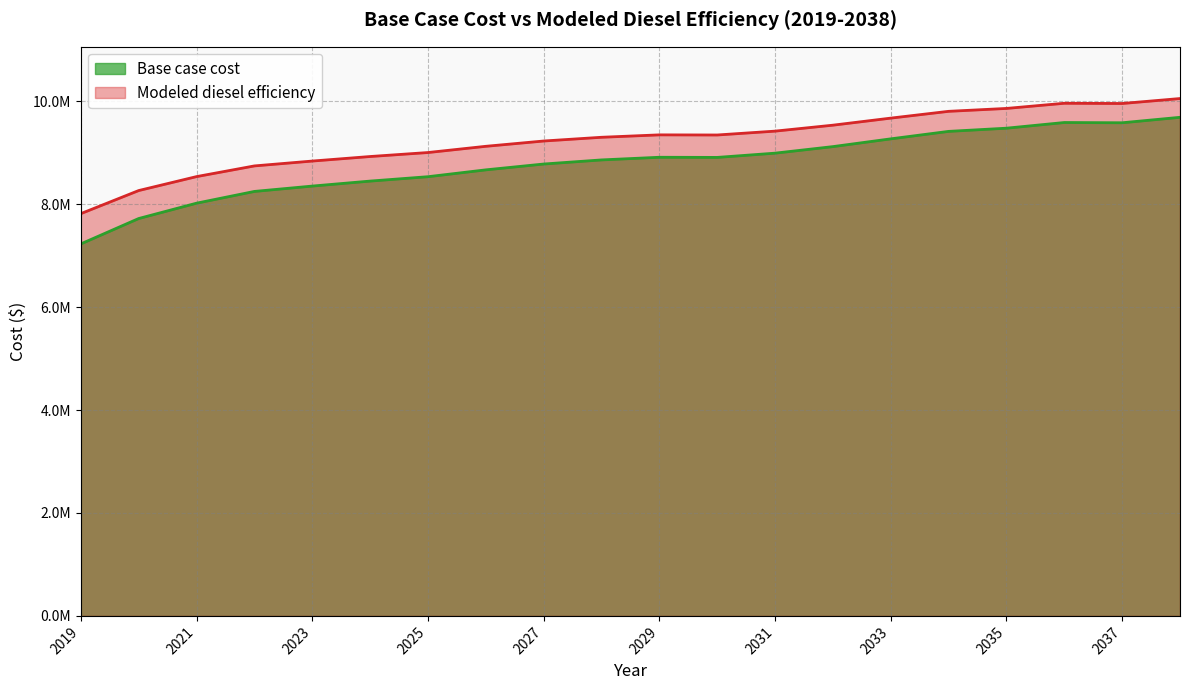

How many interior local peaks does the Base case cost series have?

2